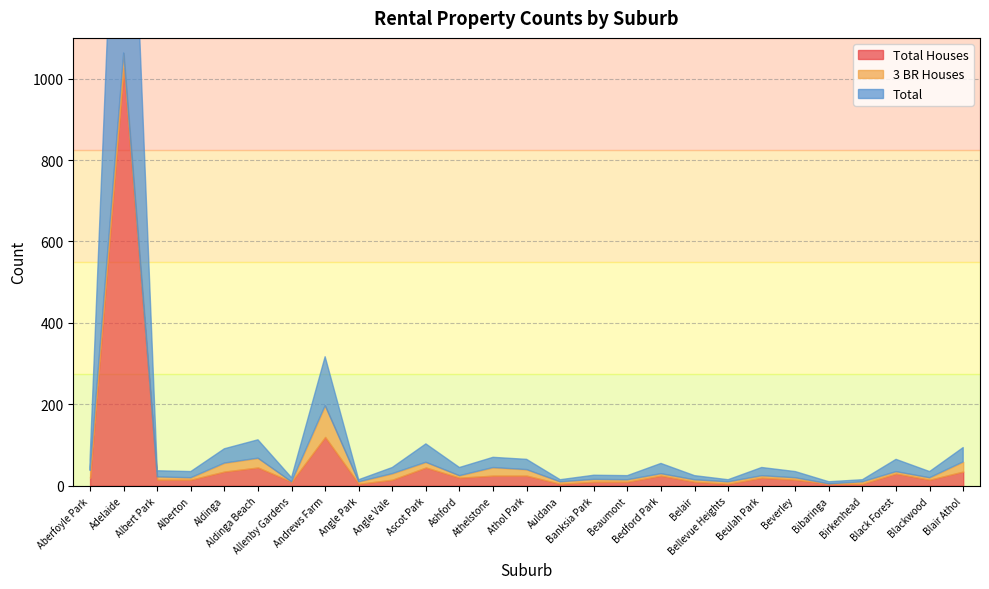

List the labels in order of 3 BR Houses value, smallest first.

Allenby Gardens, Bibaringa, Alberton, Angle Park, Ashford, Auldana, Beaumont, Bedford Park, Belair, Bellevue Heights, Beulah Park, Beverley, Birkenhead, Black Forest, Blackwood, Banksia Park, Albert Park, Ascot Park, Angle Vale, Athol Park, Aberfoyle Park, Athelstone, Aldinga, Aldinga Beach, Blair Athol, Adelaide, Andrews Farm